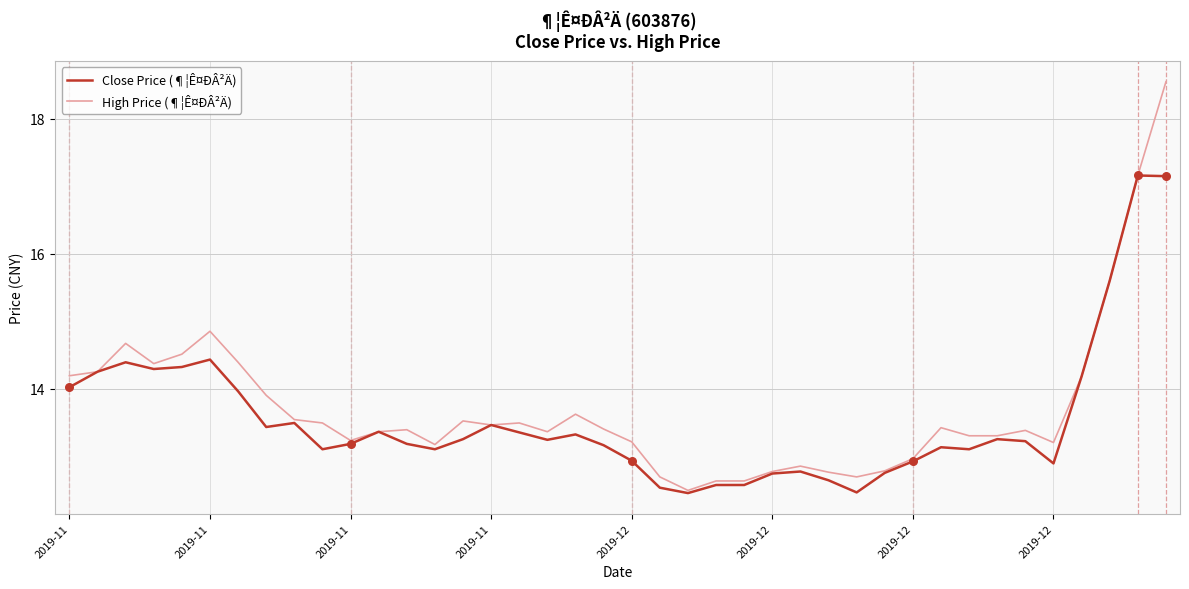

Which series has the widest spread of values?

High Price (¶¦Ê¤ÐÂ²Ä)